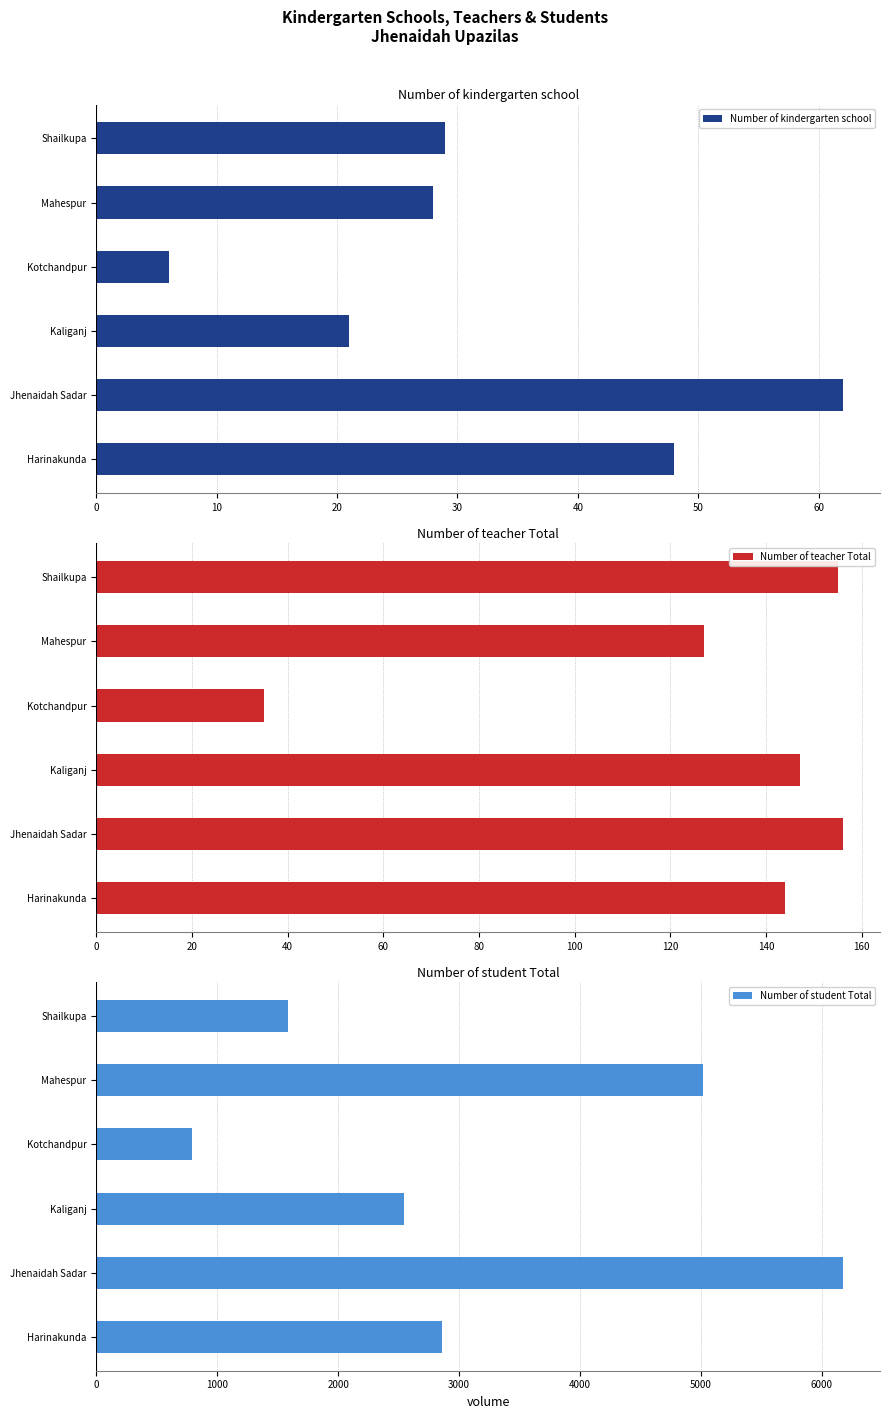

The value of Number of student Total at Shailkupa is 1585. True or false?

True